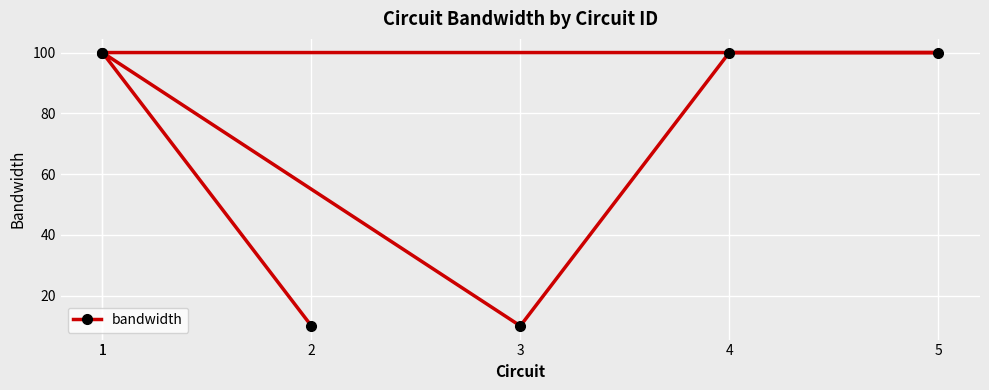

At which category does the data reach its first local peak?

1